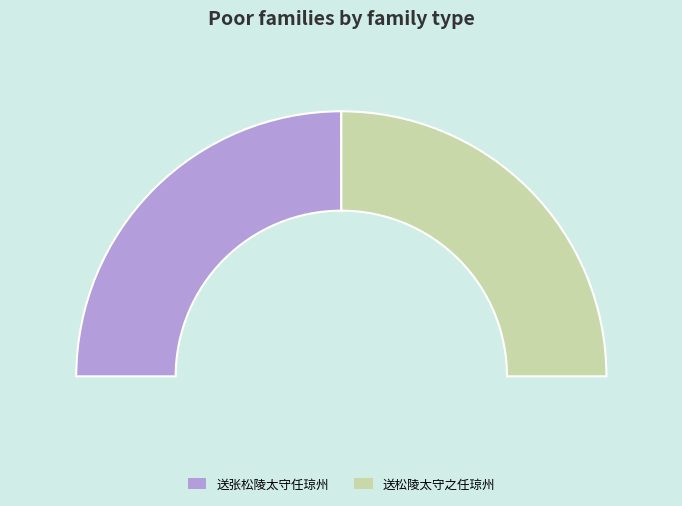

Which category accounts for the majority?

送松陵太守之任琼州